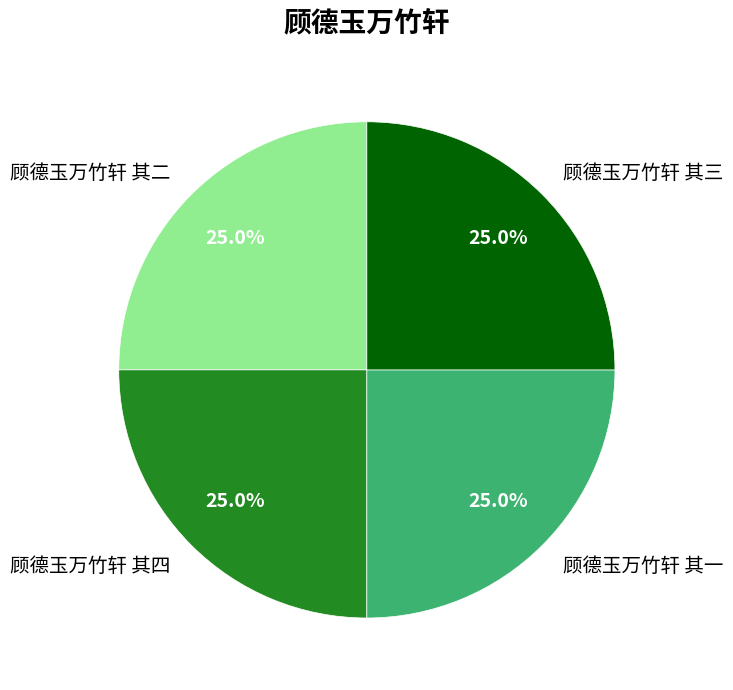

How much of the chart is everything except 顾德玉万竹轩 其四?

75.0%